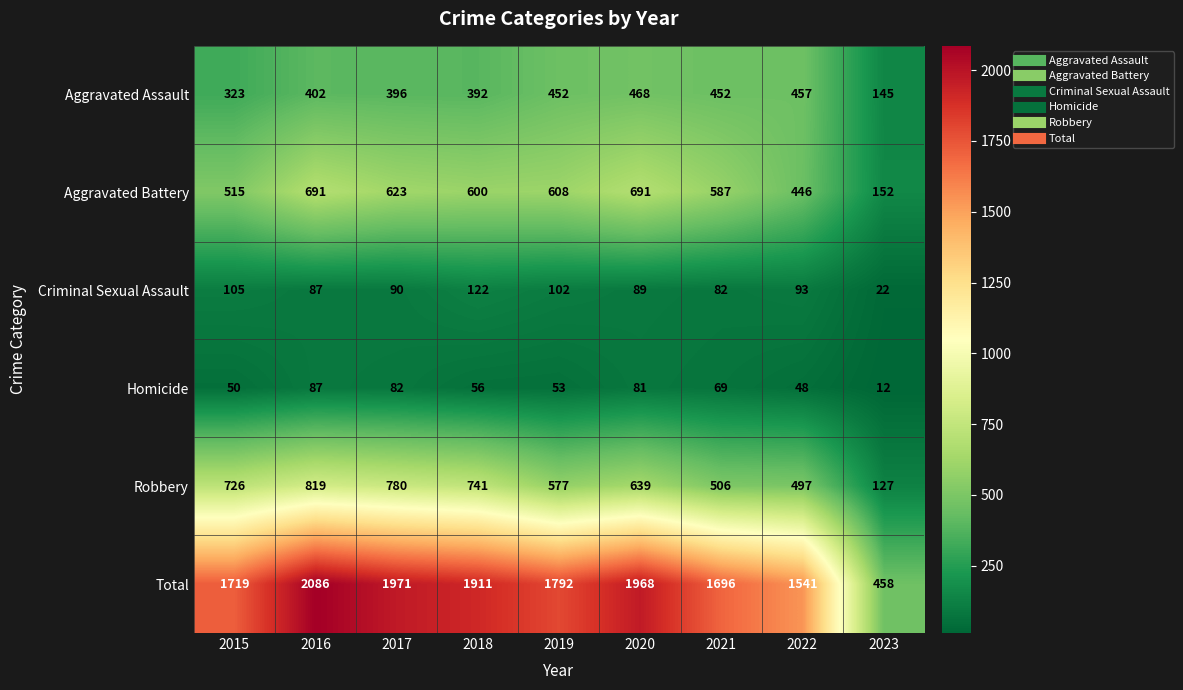

Read the Aggravated Battery value at 2020, to the nearest 100.

700